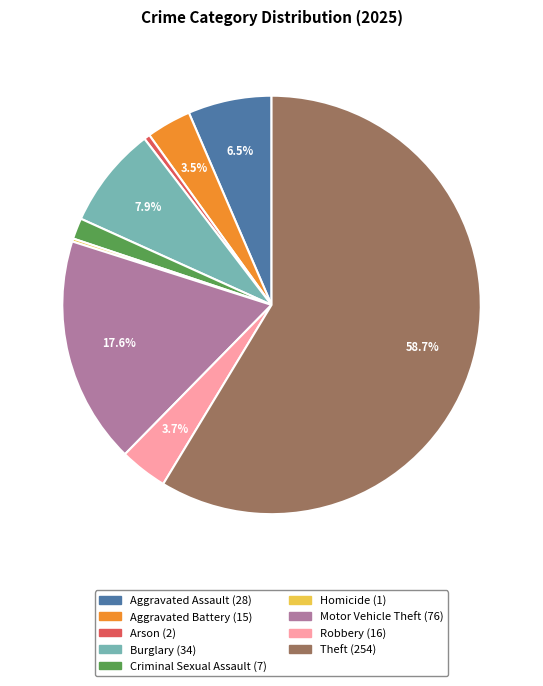

How much of the chart is everything except Motor Vehicle Theft?

82.4%